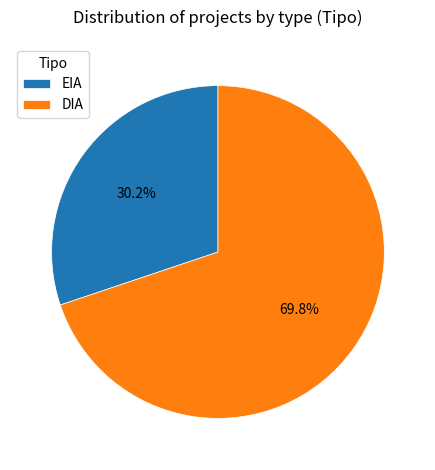

True or false: EIA accounts for 30% of the total.

True